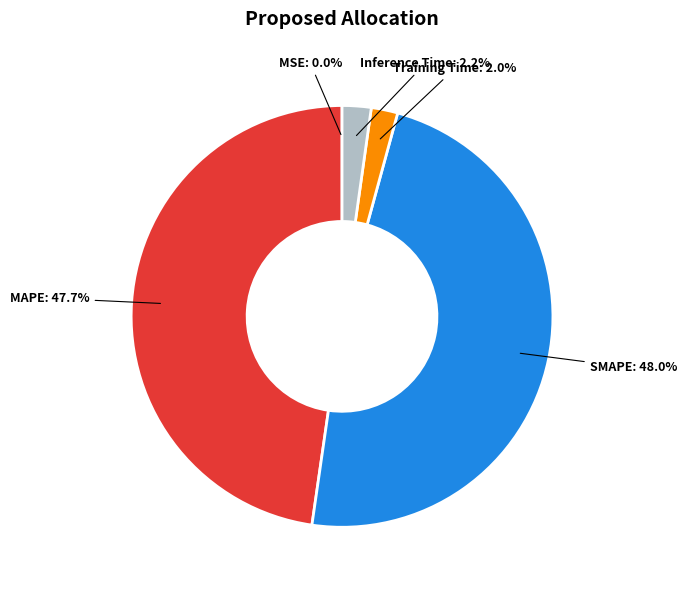

Does any single category account for the majority?

No